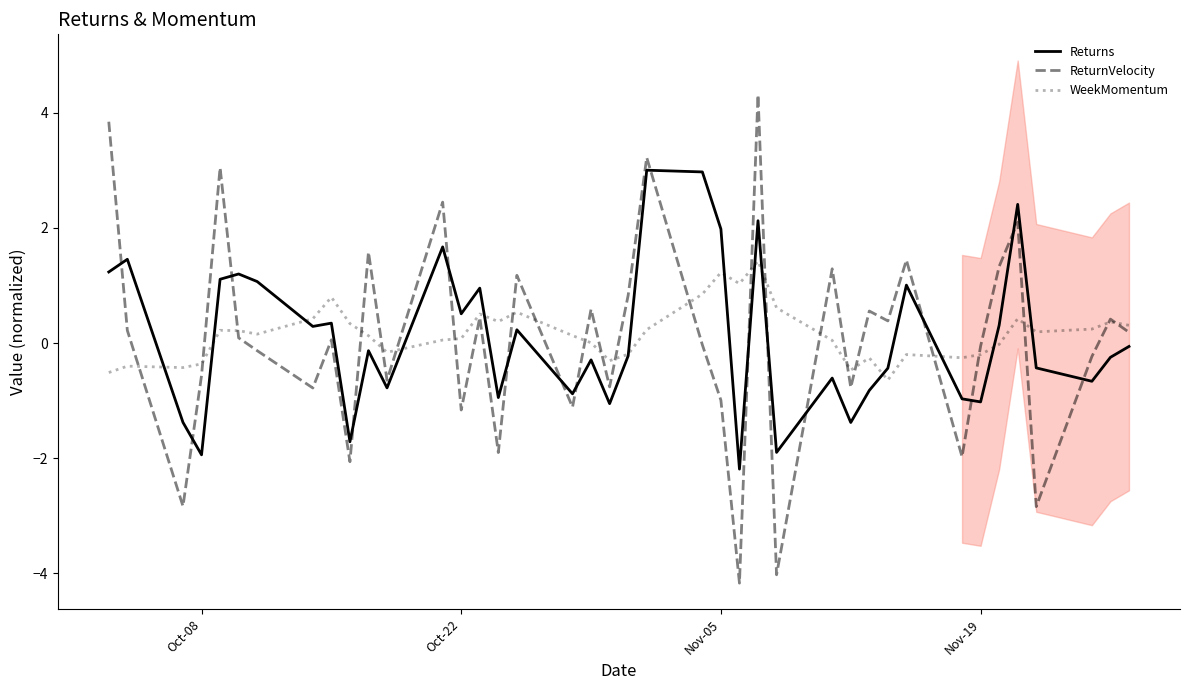

What is the sum of all ReturnVelocity values?

2.6